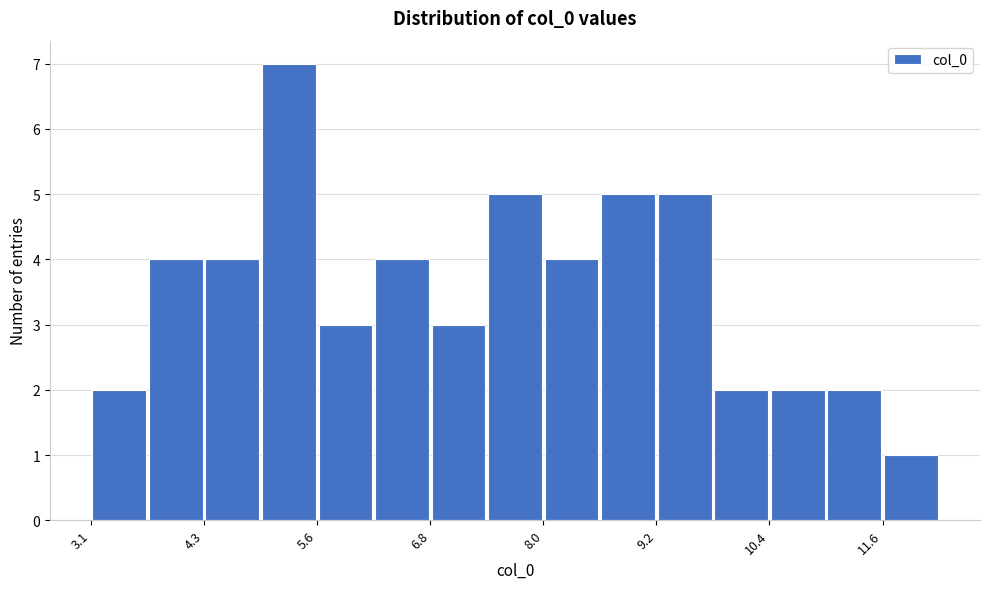

Around what value on the x-axis is the tallest bar? Give the approximate position of its centre, as read against the axis.

5.2